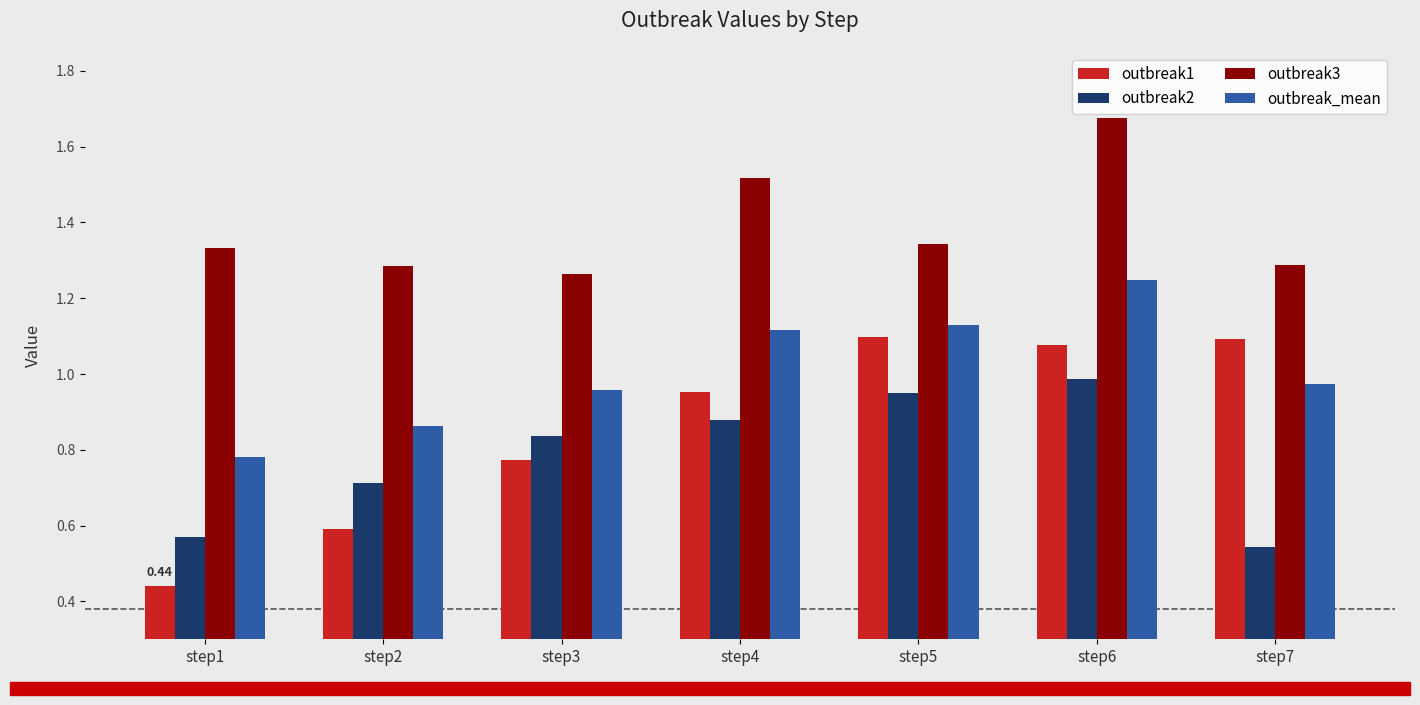

At which category is the sum across all series the highest?

step6